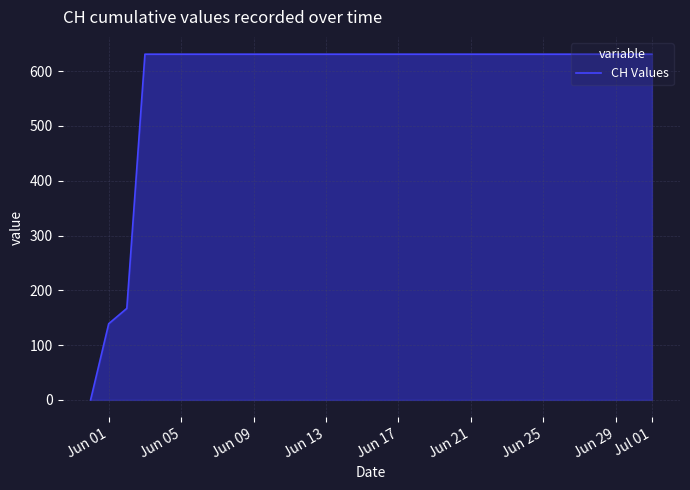

What is the difference between the maximum and minimum values?

631